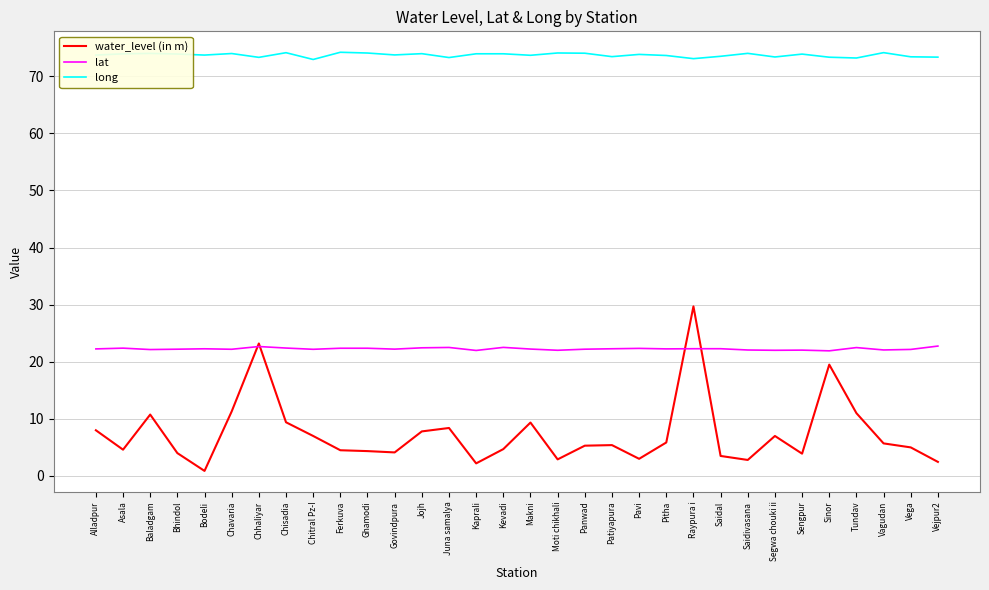

True or false: long and lat intersect in this chart.

False